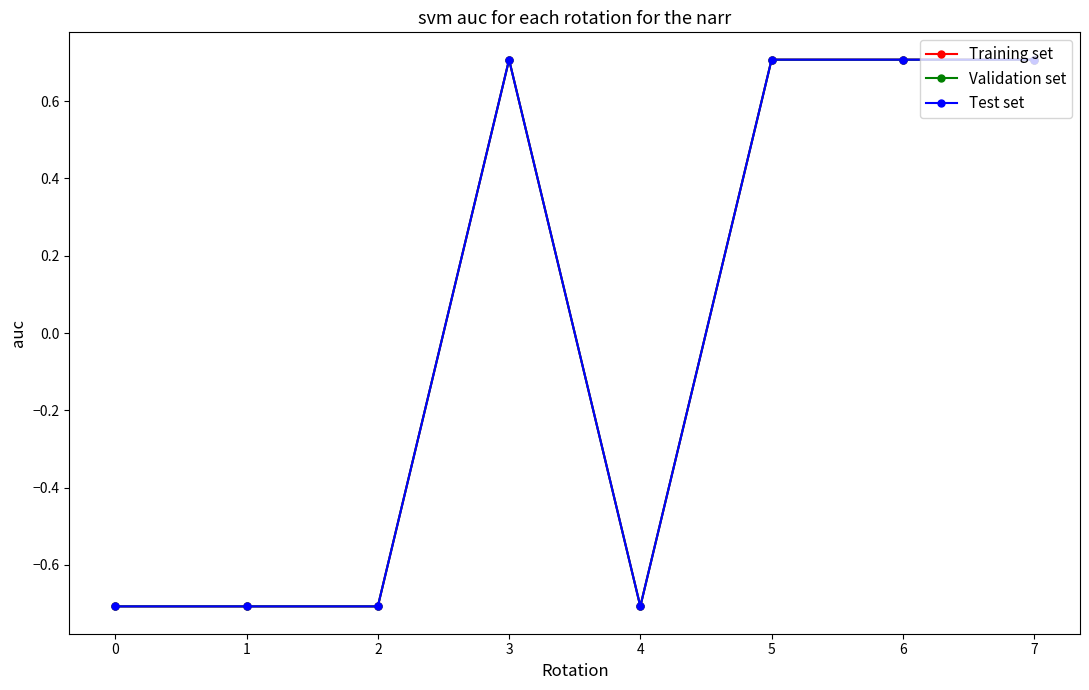

Does the chart have visible grid lines?

No